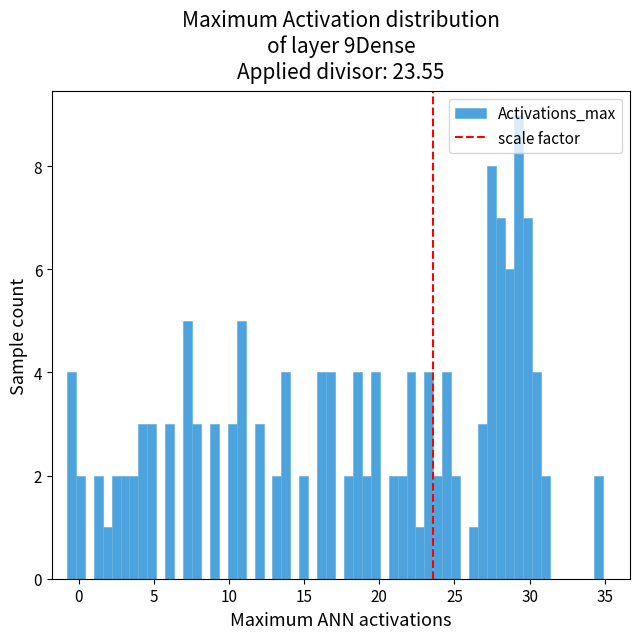

Around what value on the x-axis is the tallest bar? Give the approximate position of its centre, as read against the axis.

29.0